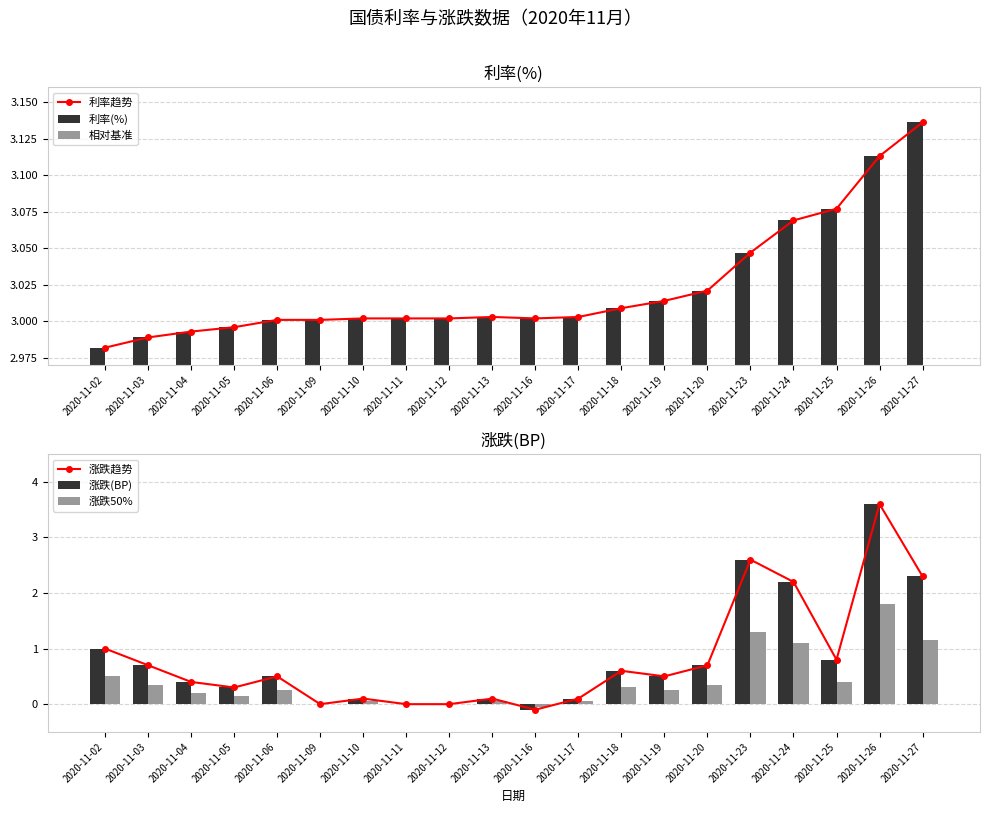

Reading left to right, transcribe all the data shown in this chart.

利率趋势: 3.0	3.0	3.0	3.0	3.0	3.0	3.0	3.0	3.0	3.0	3.0	3.0	3.0	3.0	3.0	3.0	3.1	3.1	3.1	3.1
利率(%): 3.0	3.0	3.0	3.0	3.0	3.0	3.0	3.0	3.0	3.0	3.0	3.0	3.0	3.0	3.0	3.0	3.1	3.1	3.1	3.1
相对基准: 0.0	0.0	0.0	0.0	0.0	0.0	0.0	0.0	0.0	0.0	0.0	0.0	0.0	0.0	0.1	0.1	0.1	0.1	0.1	0.2
涨跌趋势: 1.0	0.7	0.4	0.3	0.5	0.0	0.1	0.0	0.0	0.1	-0.1	0.1	0.6	0.5	0.7	2.6	2.2	0.8	3.6	2.3
涨跌(BP): 1.0	0.7	0.4	0.3	0.5	0.0	0.1	0.0	0.0	0.1	-0.1	0.1	0.6	0.5	0.7	2.6	2.2	0.8	3.6	2.3
涨跌50%: 0.5	0.3	0.2	0.1	0.2	0.0	0.1	0.0	0.0	0.1	-0.1	0.1	0.3	0.2	0.3	1.3	1.1	0.4	1.8	1.1